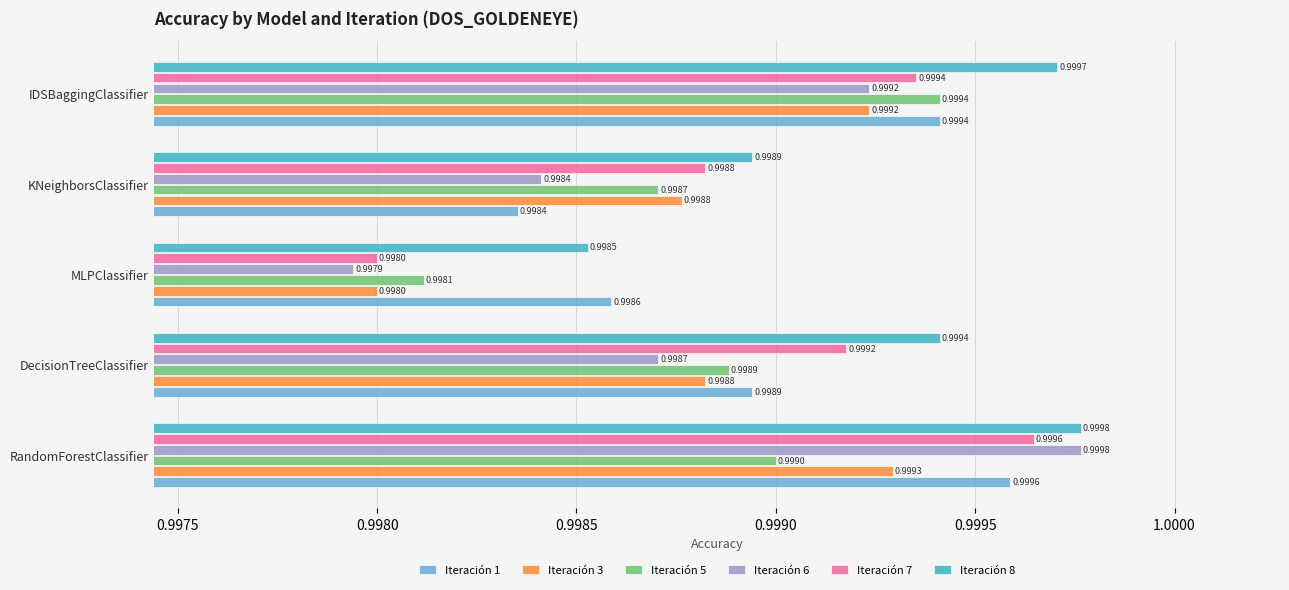

At which label is Iteración 5 closest to 0?

MLPClassifier